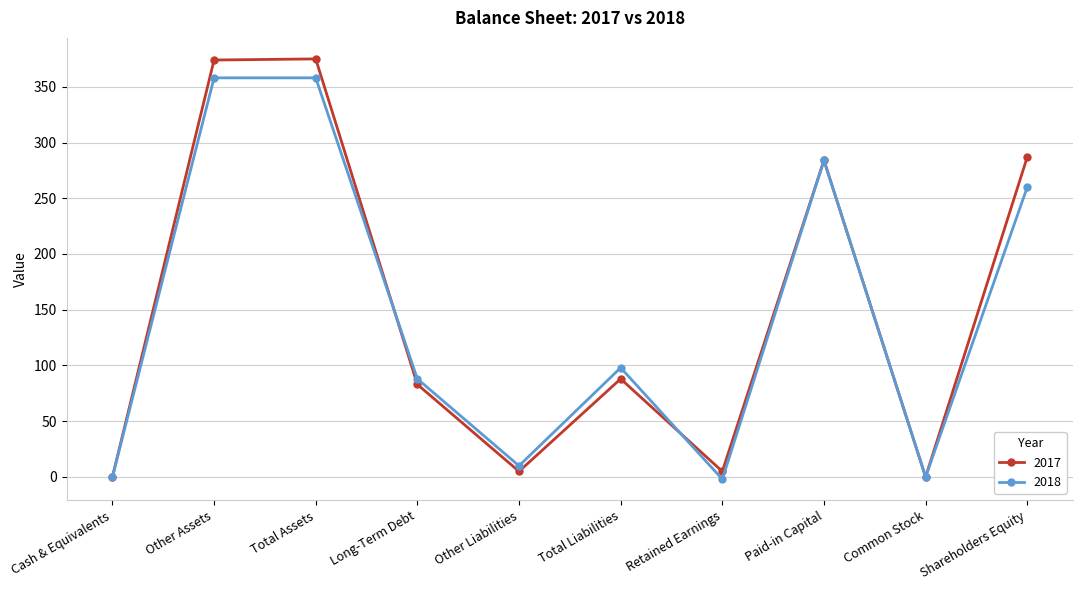

Which series has the largest range (max minus min)?

2017